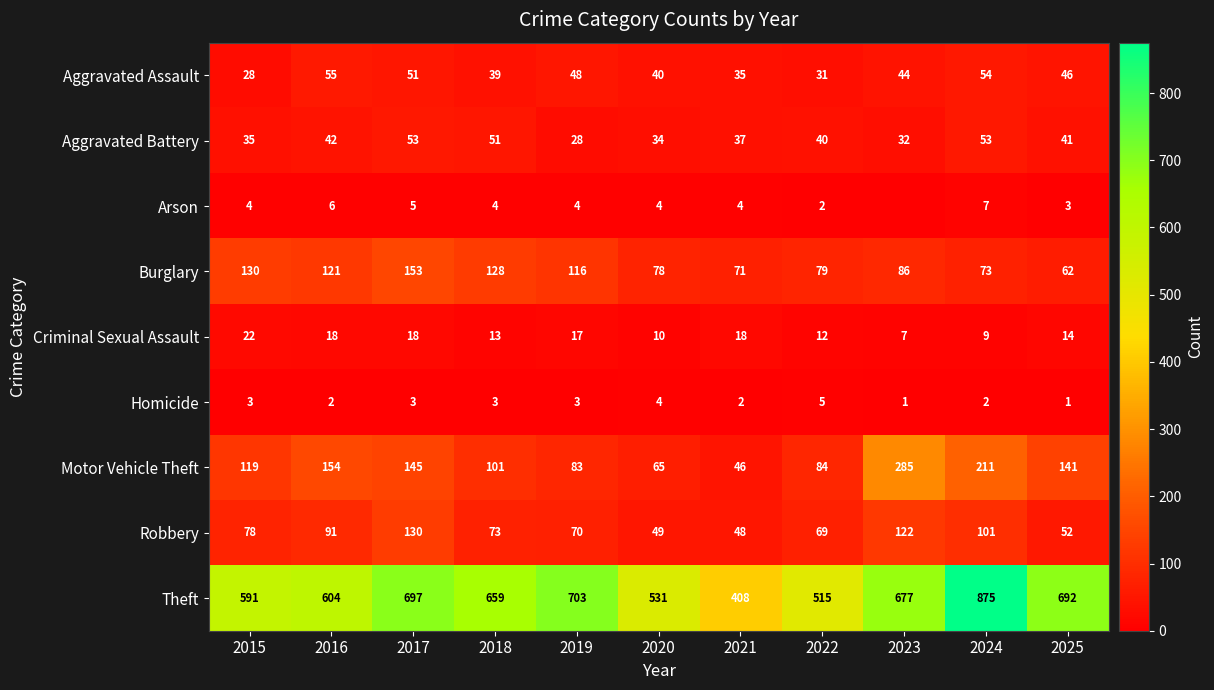

The value of Homicide at 2020 is 6. True or false?

False